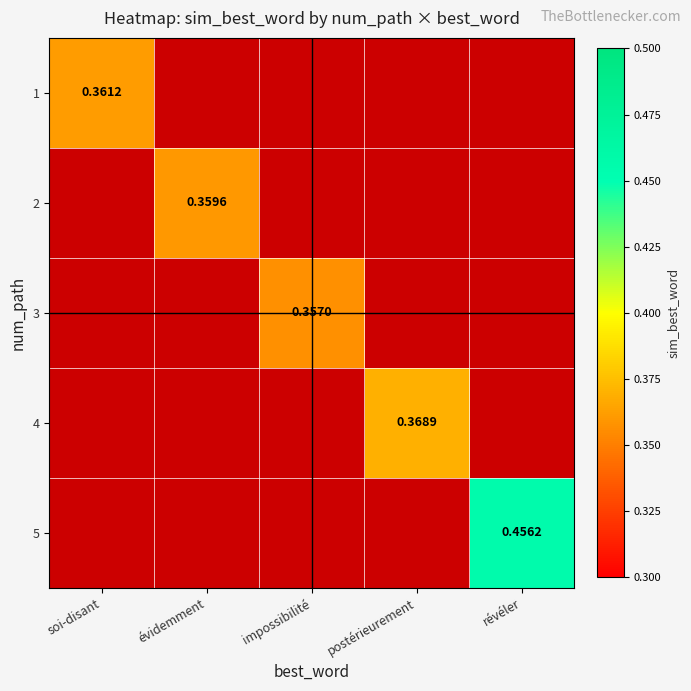

At soi-disant, list the series in order from smallest to largest.

1, 2, 3, 4, 5